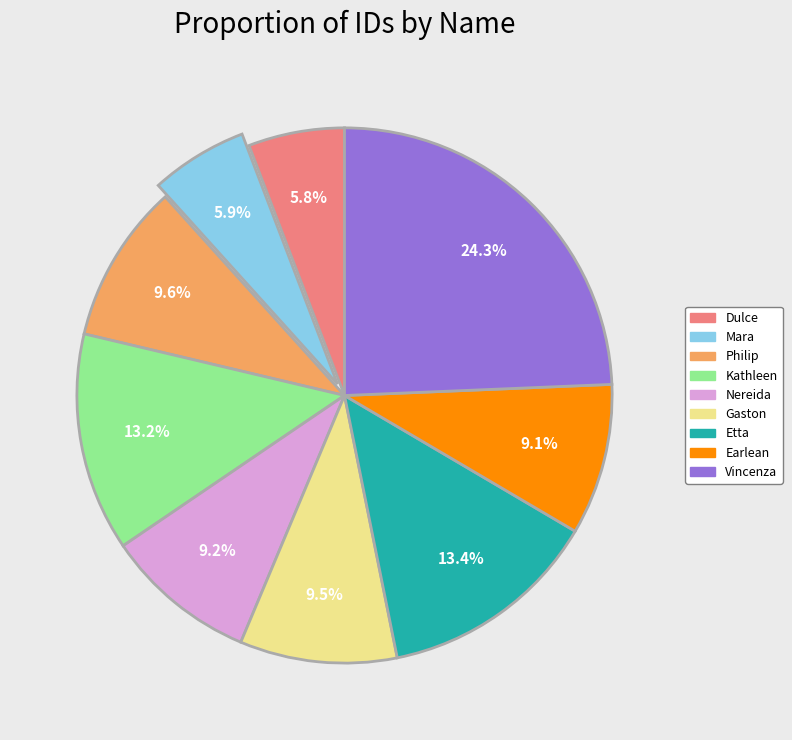

How many slices are in this pie chart?

9